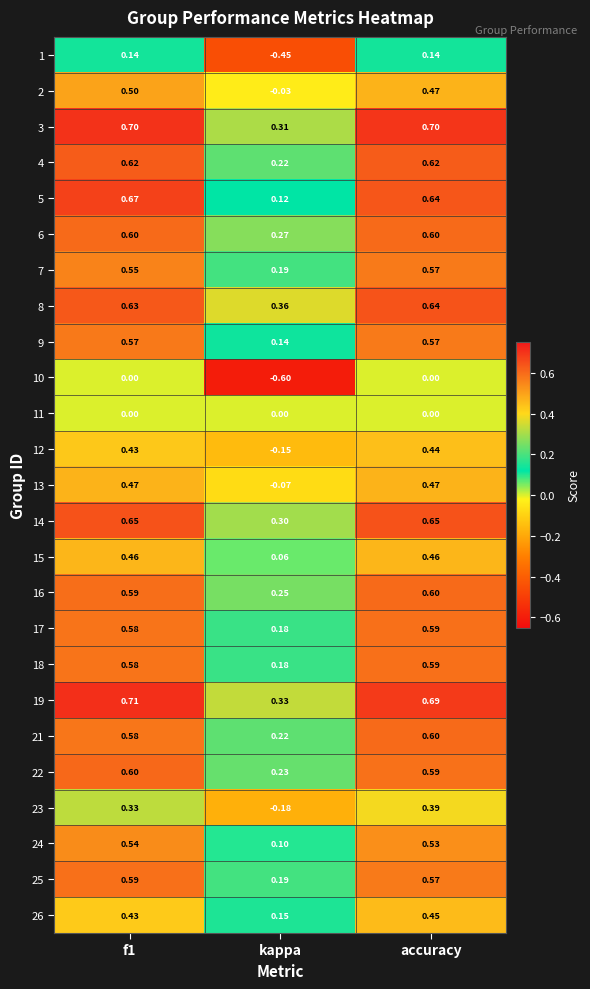

How many data points does each series have?

3